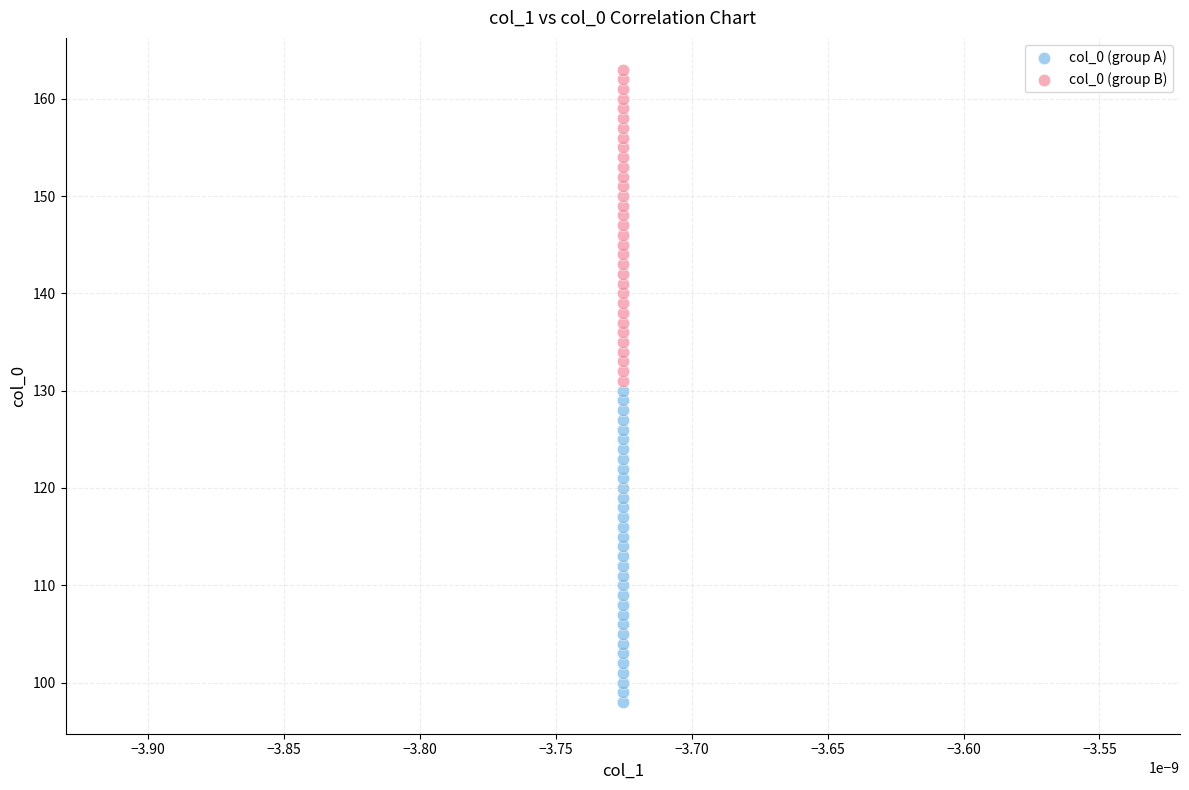

Across all data points, what is the range of Y values (max minus min)?

65